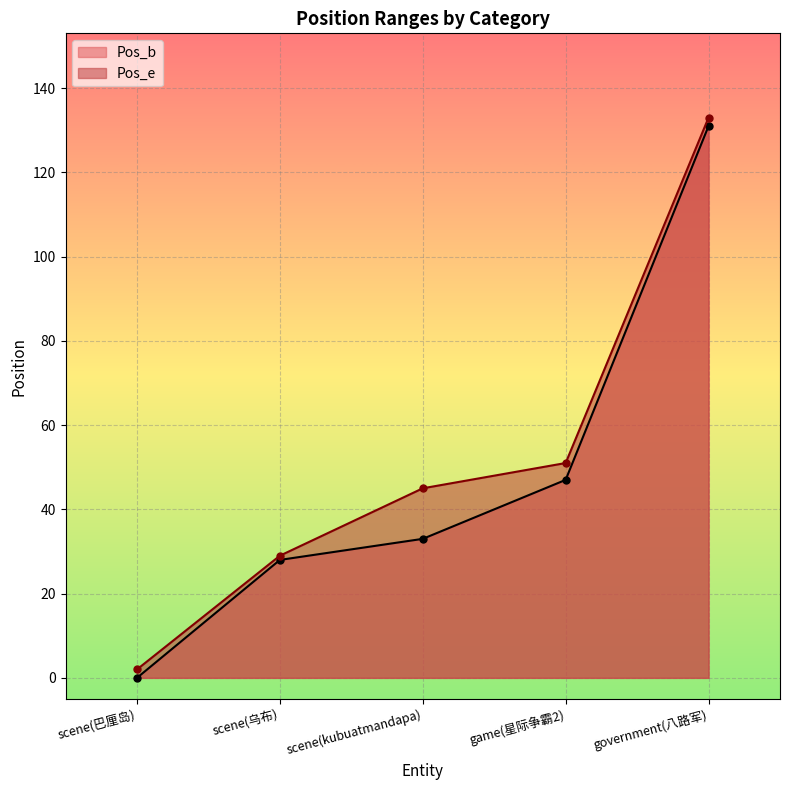

Which category has the highest value in the Pos_e series?

government(八路军)